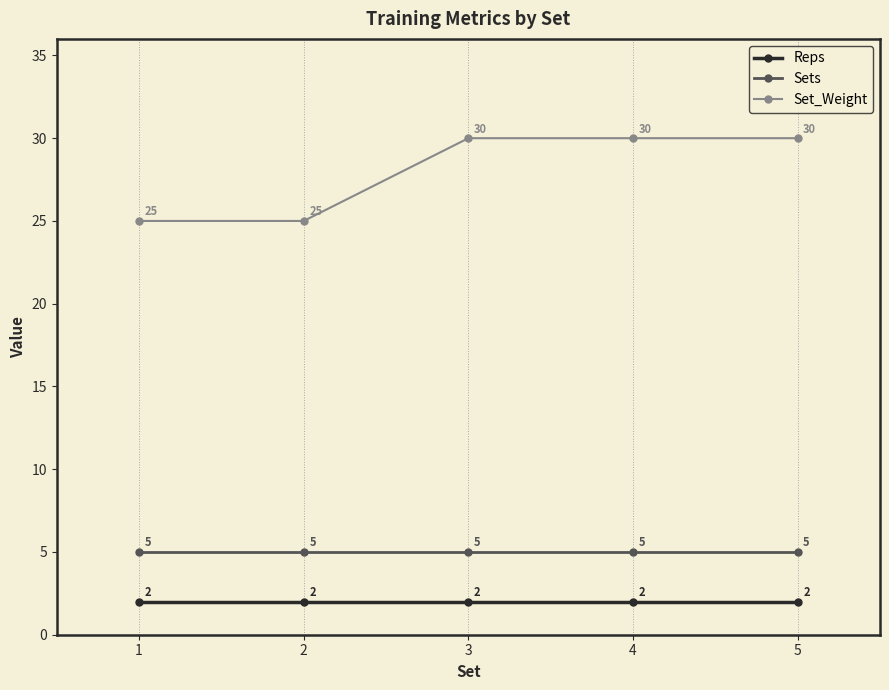

What is the maximum value shown in the chart?

30